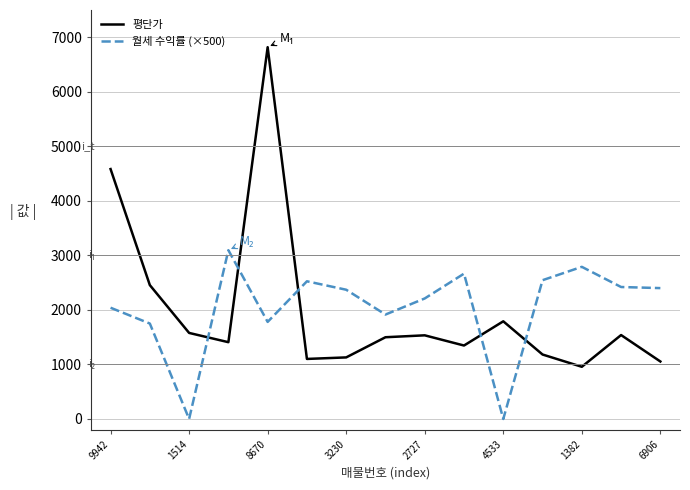

Which series has the widest spread of values?

평단가